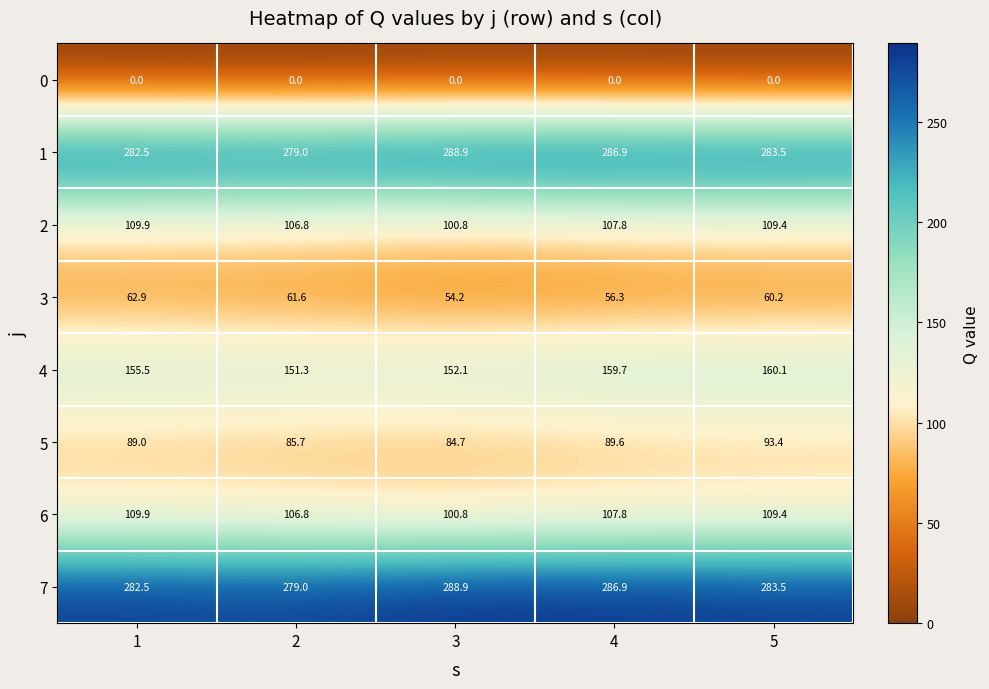

How many values in the 6 series are below 107?

2